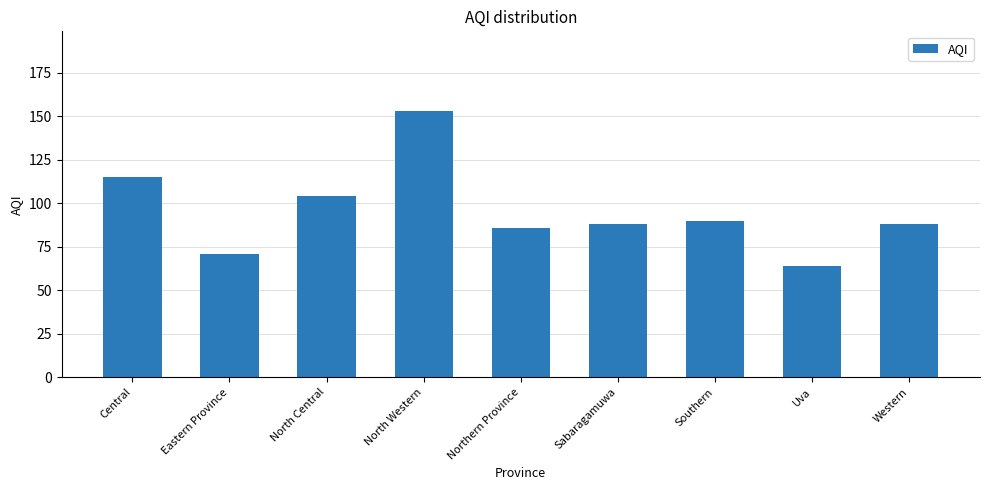

What is the label of the 2nd bar from the right?

Uva